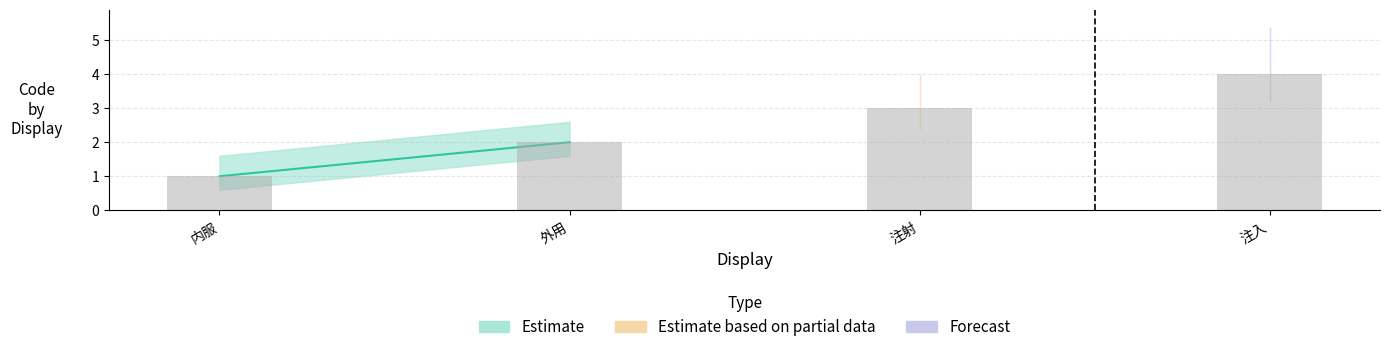

What is the difference between the maximum and minimum values?

3